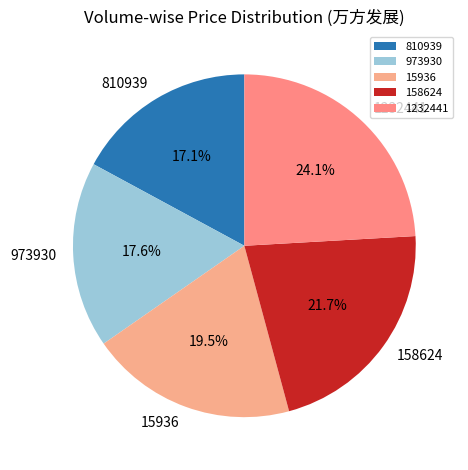

How many slices are in this pie chart?

5